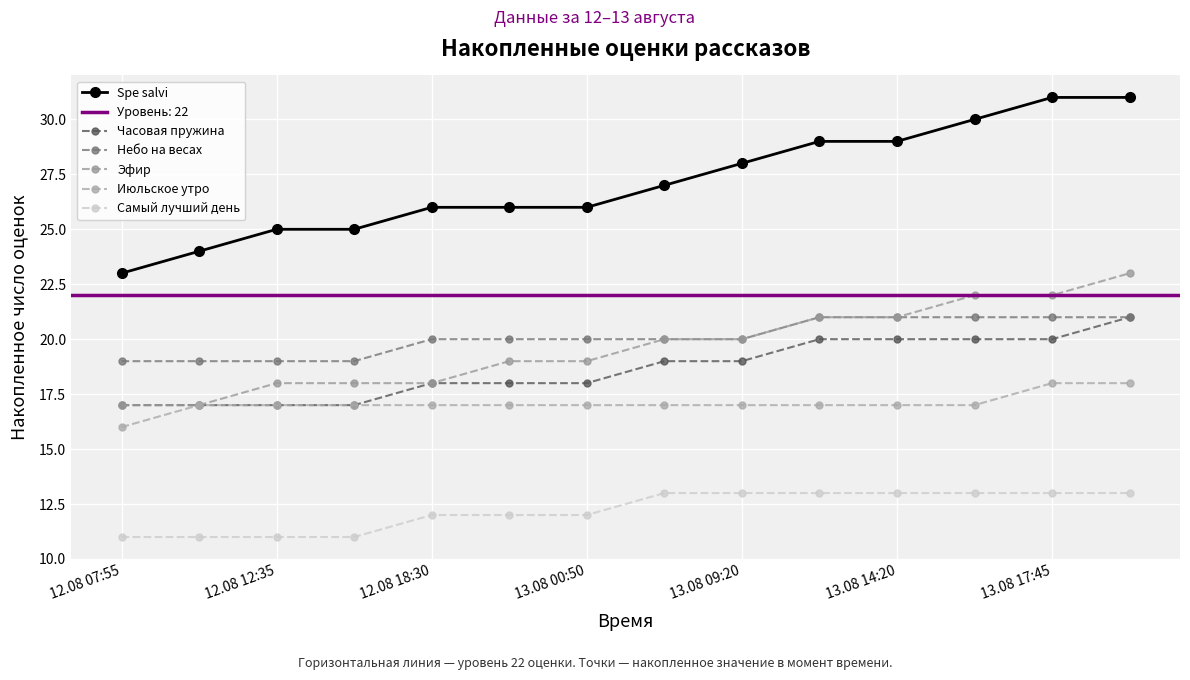

The value of Июльское утро at 9 is 27. True or false?

False